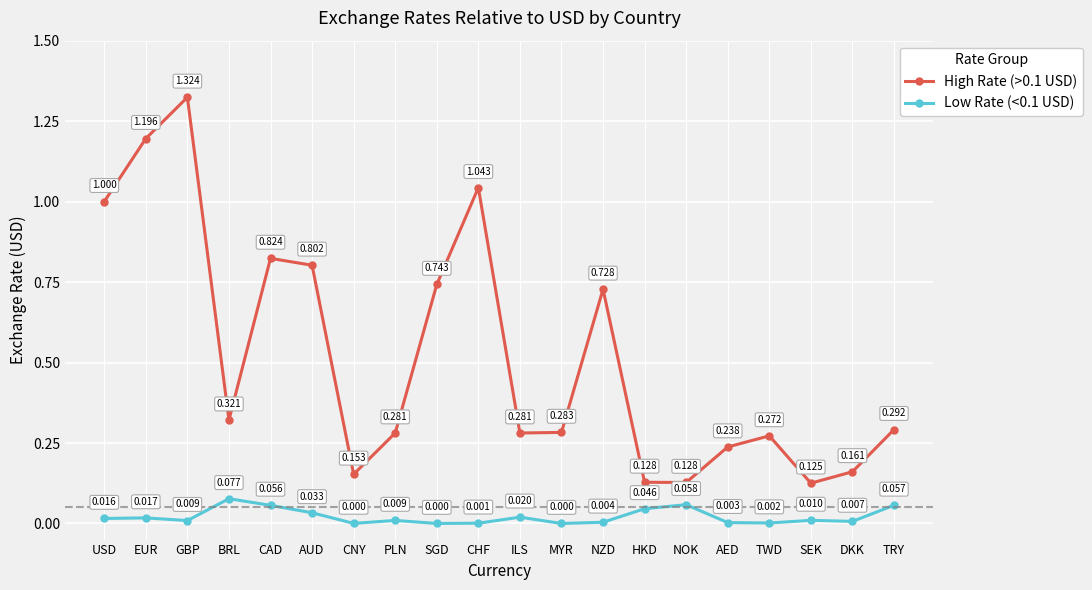

What is the total value across all series at EUR?

1.2